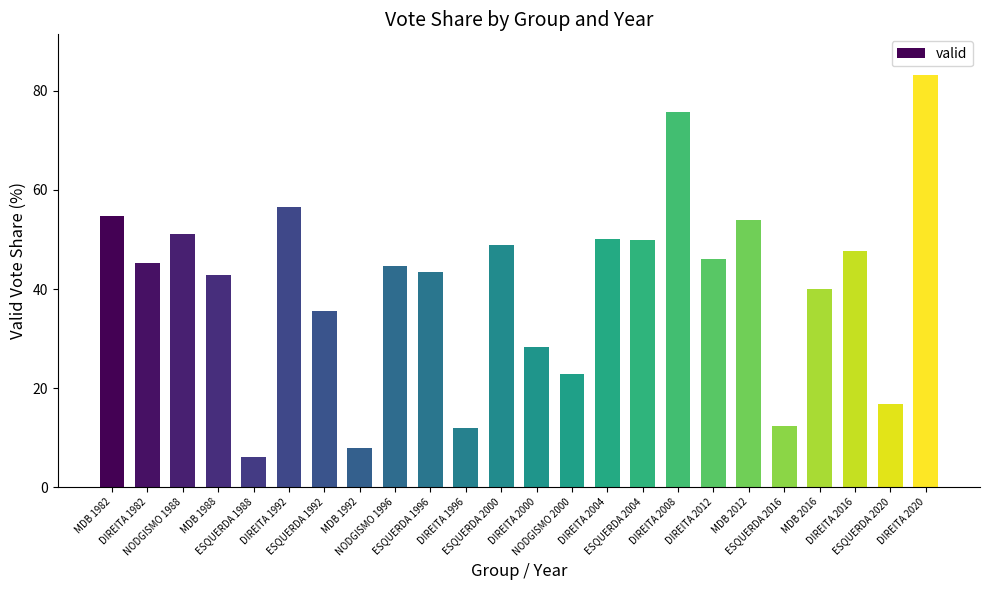

What is the change in value from DIREITA 1992 to DIREITA 1996?

-44.7